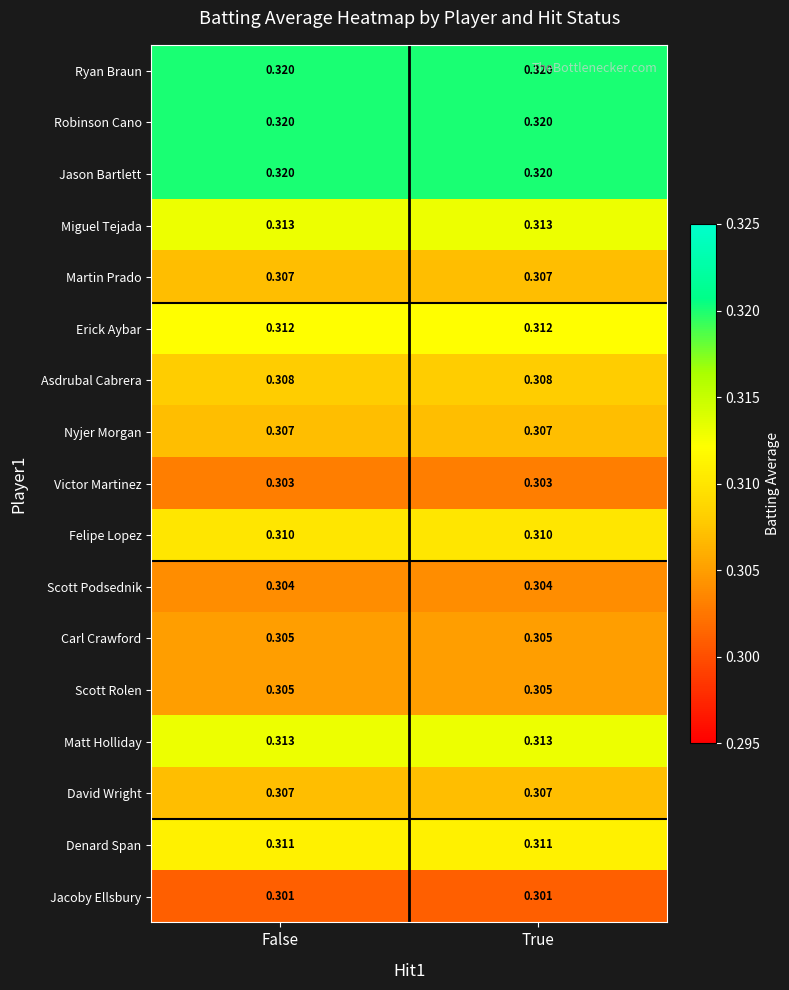

Is the value of Erick Aybar at True greater than the value of Ryan Braun at False?

No